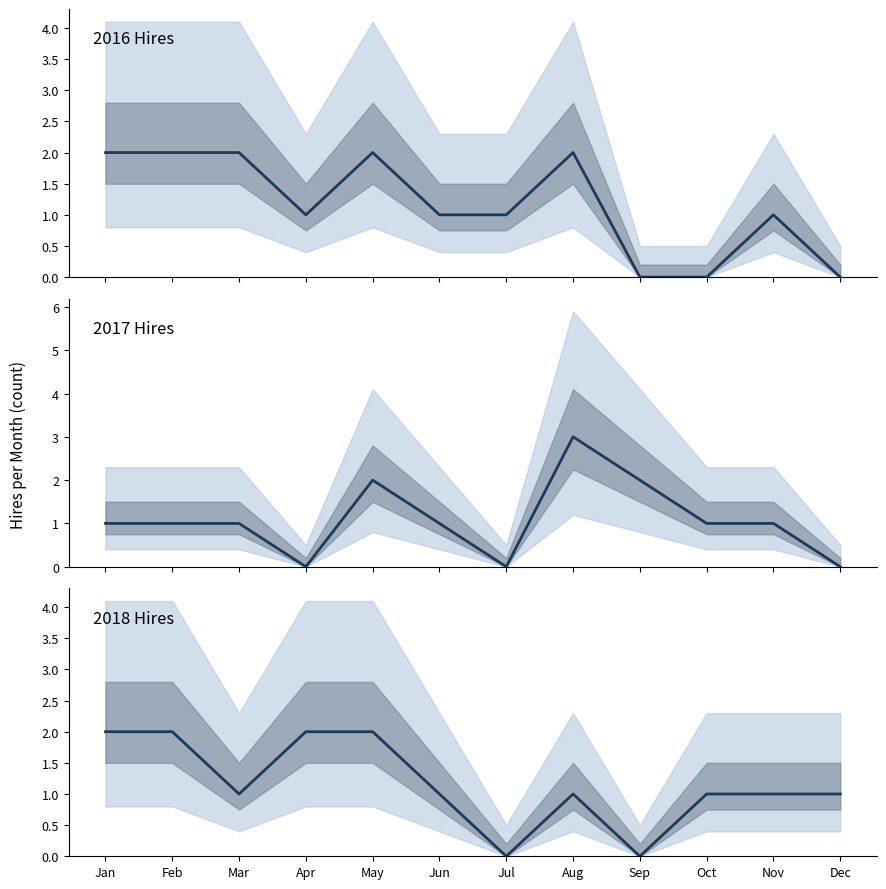

At how many categories does at least one series exceed 2?

1